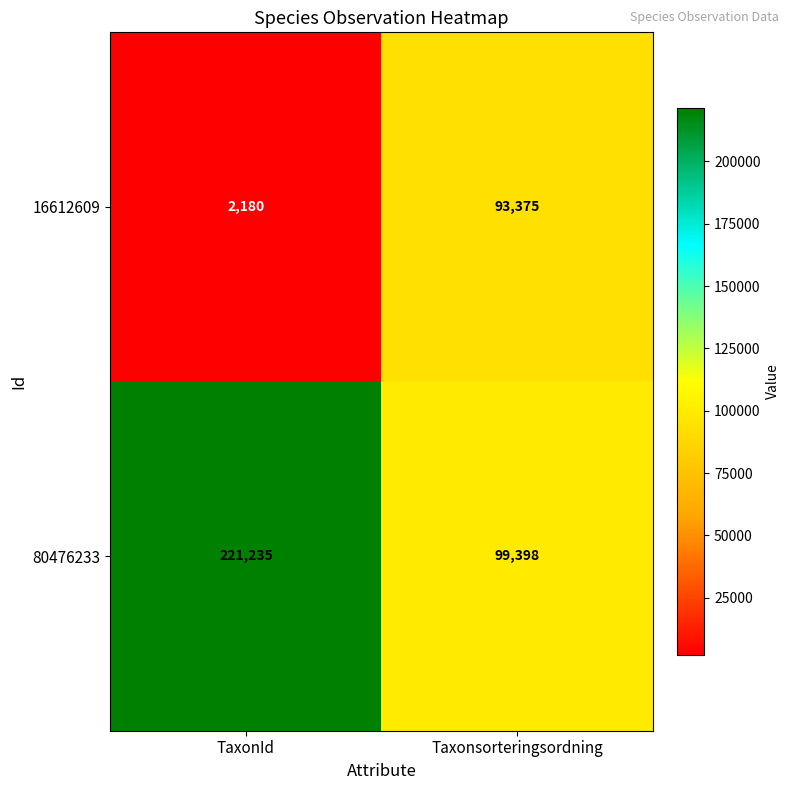

Reading left to right, list all the values displayed in this chart.

16612609: TaxonId=2180	Taxonsorteringsordning=93375
80476233: TaxonId=221235	Taxonsorteringsordning=99398